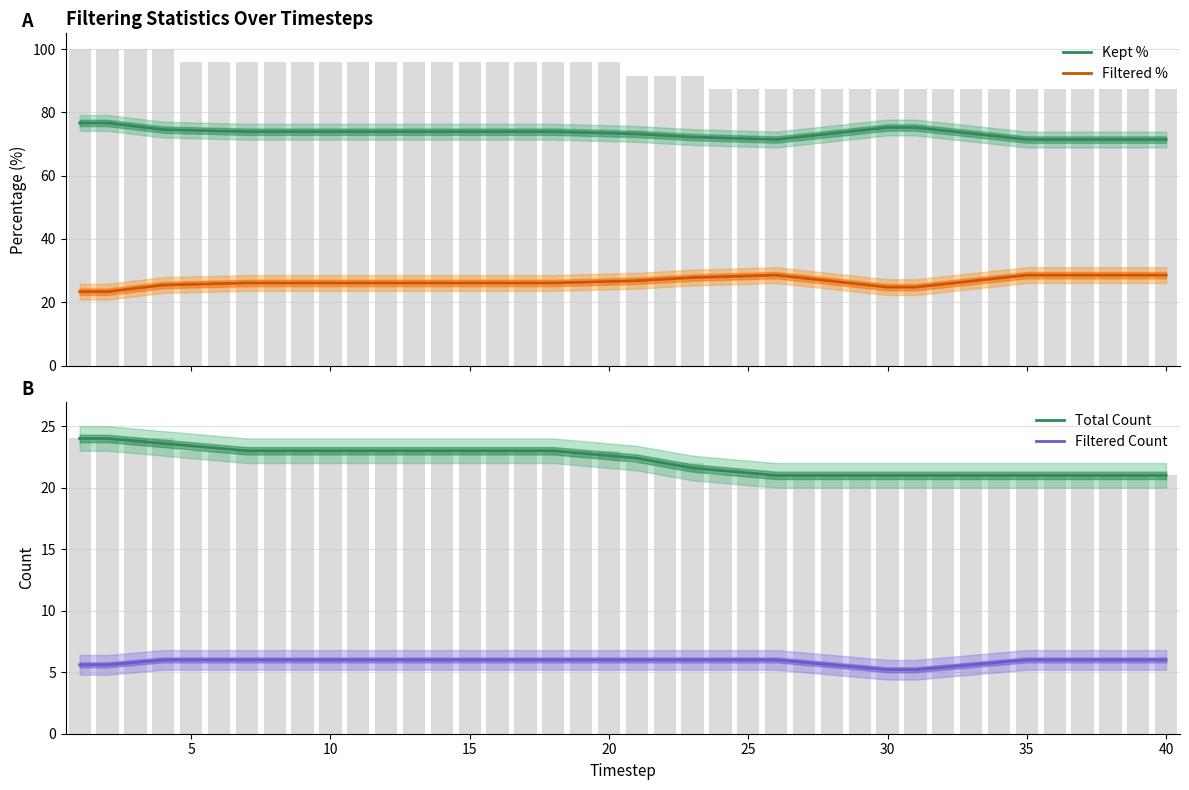

Reading left to right, extract all data points from this chart.

Kept %: 76.7	76.7	75.6	74.6	74.3	74.1	73.9	73.9	73.9	73.9	73.9	73.9	73.9	73.9	73.9	73.9	73.9	73.9	73.7	73.4	73.2	72.7	72.2	71.9	71.7	71.4	72.4	73.3	74.3	75.2	75.2	74.3	73.3	72.4	71.4	71.4	71.4	71.4	71.4	71.4
Filtered %: 23.3	23.3	24.4	25.4	25.7	25.9	26.1	26.1	26.1	26.1	26.1	26.1	26.1	26.1	26.1	26.1	26.1	26.1	26.3	26.6	26.8	27.3	27.8	28.1	28.3	28.6	27.6	26.7	25.7	24.8	24.8	25.7	26.7	27.6	28.6	28.6	28.6	28.6	28.6	28.6
Total Count: 24.0	24.0	23.8	23.6	23.4	23.2	23.0	23.0	23.0	23.0	23.0	23.0	23.0	23.0	23.0	23.0	23.0	23.0	22.8	22.6	22.4	22.0	21.6	21.4	21.2	21.0	21.0	21.0	21.0	21.0	21.0	21.0	21.0	21.0	21.0	21.0	21.0	21.0	21.0	21.0
Filtered Count: 5.6	5.6	5.8	6.0	6.0	6.0	6.0	6.0	6.0	6.0	6.0	6.0	6.0	6.0	6.0	6.0	6.0	6.0	6.0	6.0	6.0	6.0	6.0	6.0	6.0	6.0	5.8	5.6	5.4	5.2	5.2	5.4	5.6	5.8	6.0	6.0	6.0	6.0	6.0	6.0